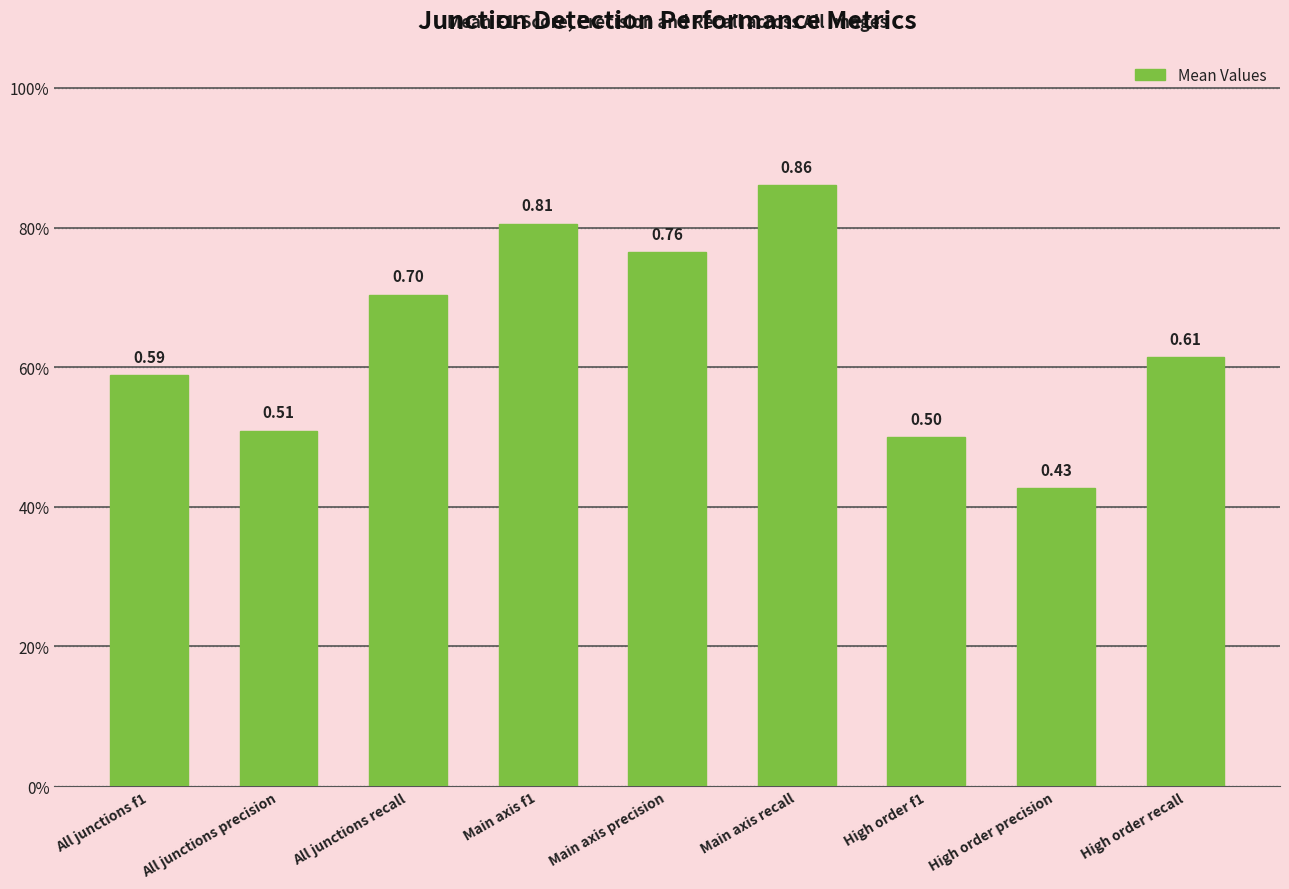

Reading right to left, extract all data points from this chart.

High order recall=0.6	High order precision=0.4	High order f1=0.5	Main axis recall=0.9	Main axis precision=0.8	Main axis f1=0.8	All junctions recall=0.7	All junctions precision=0.5	All junctions f1=0.6